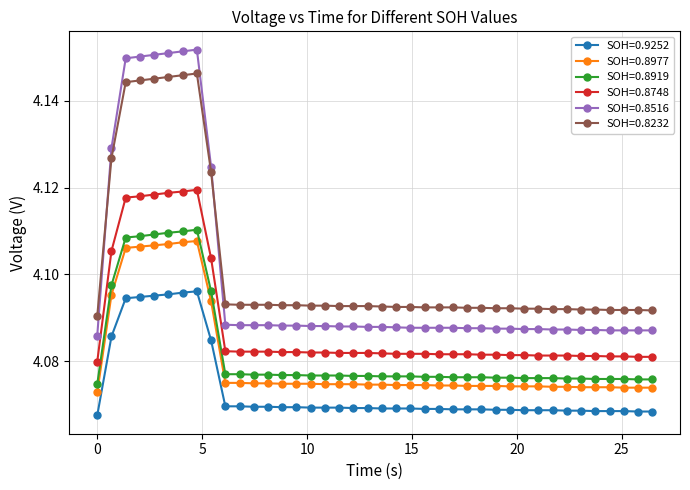

True or false: SOH=0.8232 and SOH=0.9252 cross at least once.

False